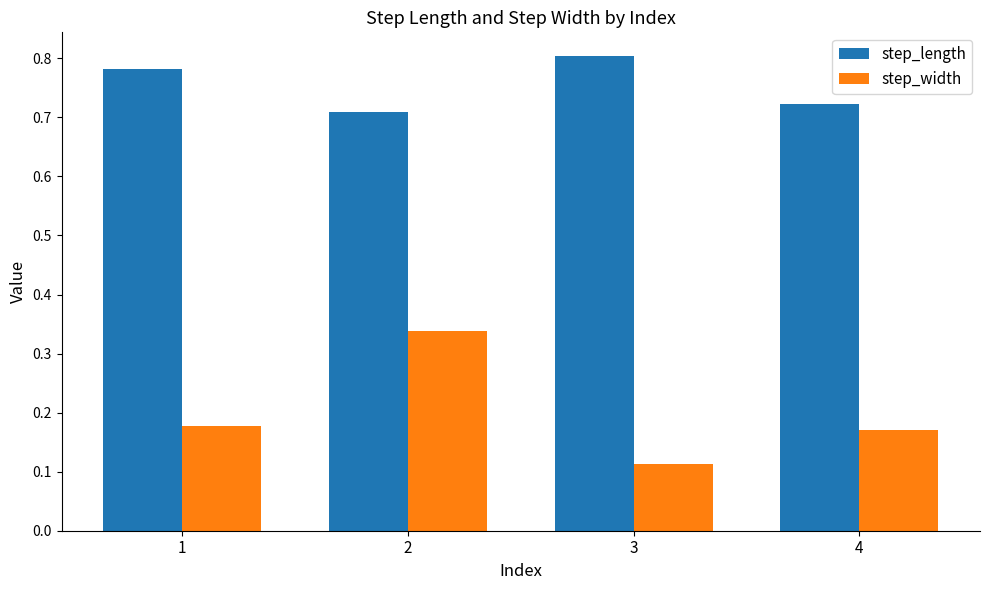

Which category has the highest value in the step_length series?

3